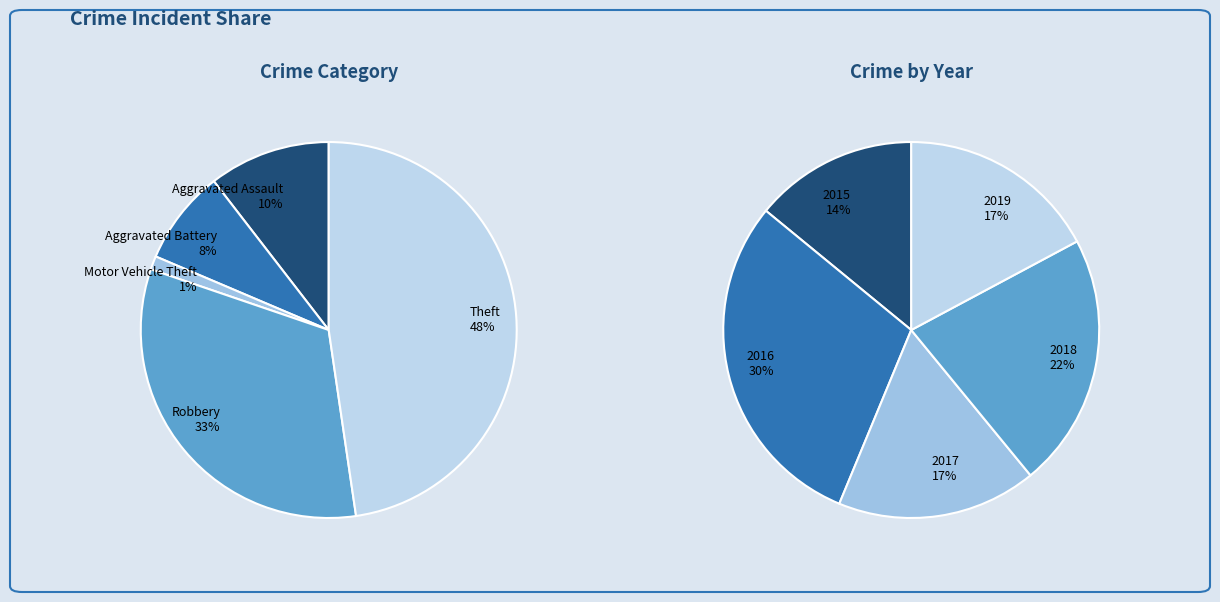

How many slices are in this pie chart?

5